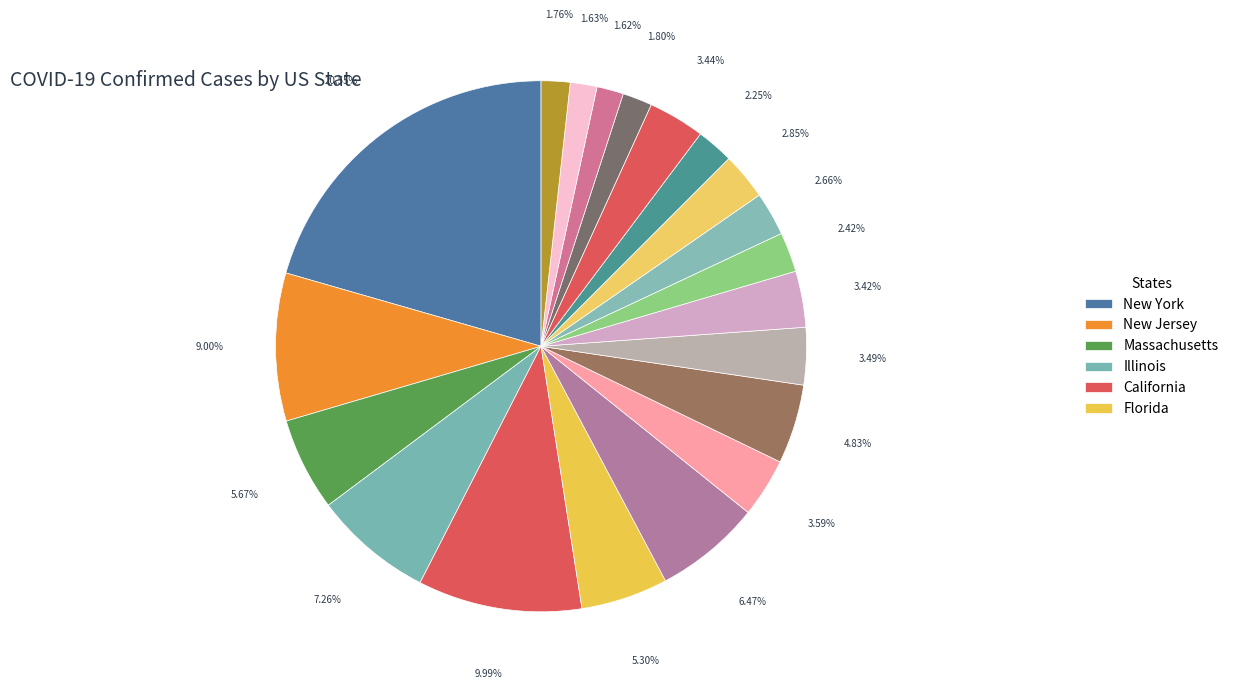

To the nearest percent, what is the difference between the largest and smallest slice percentages?

19%